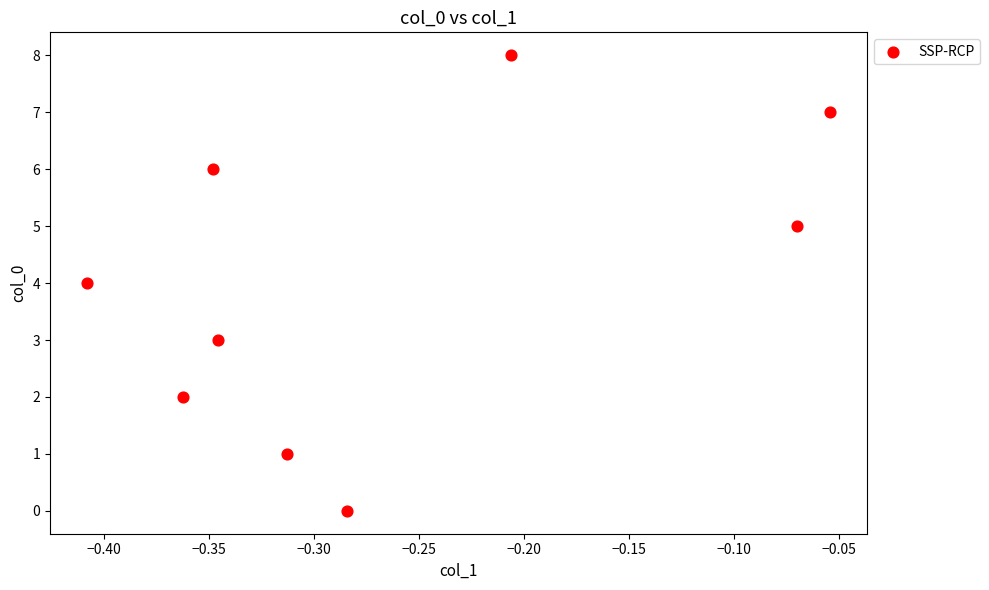

What is the range of Y values (max minus min)?

8